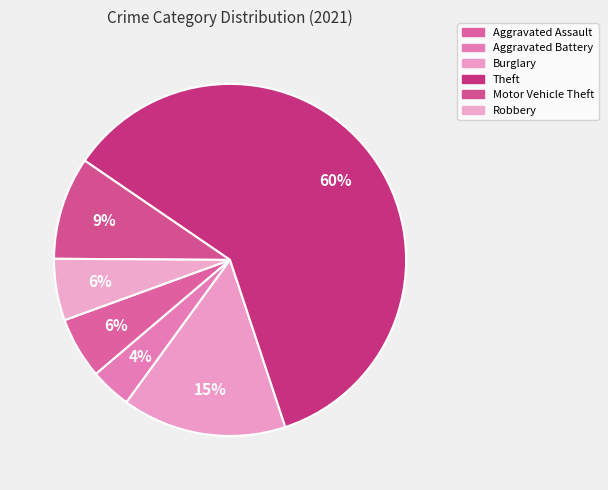

Combined, what portion of the pie is Aggravated Assault and Robbery?

11.3%